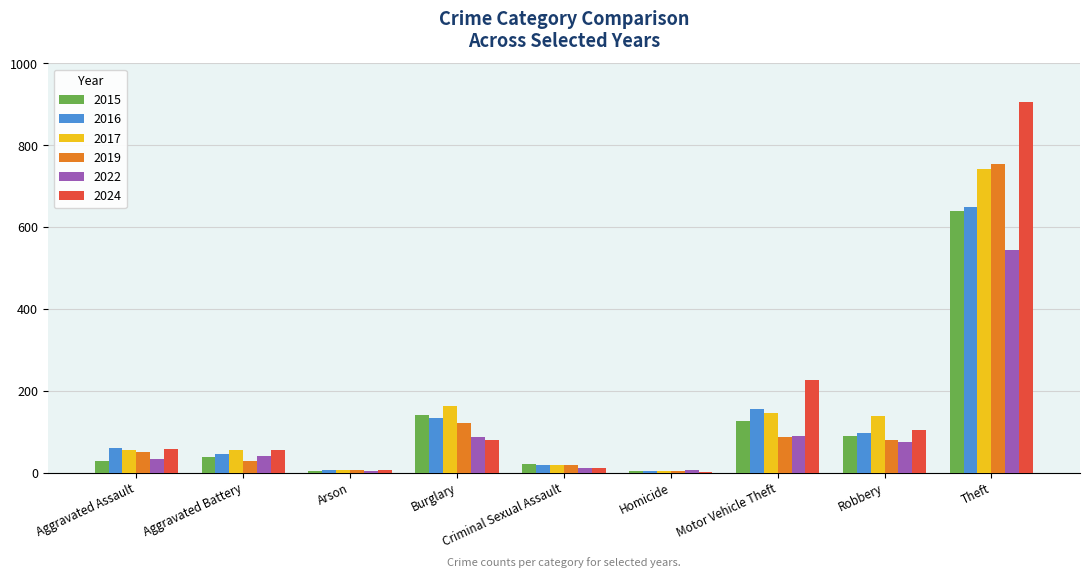

What is the sum of all 2016 values?

1166